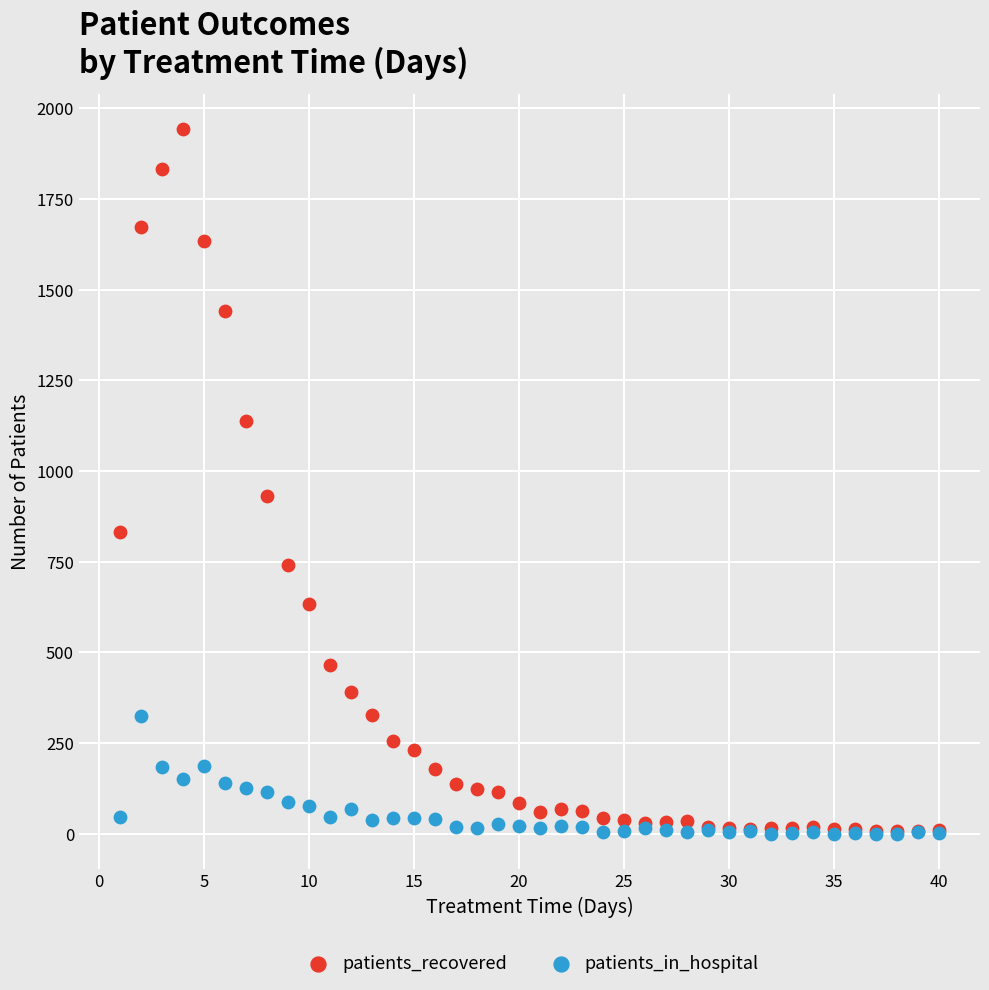

In the patients_recovered series, what Y value is closest to 975?

930